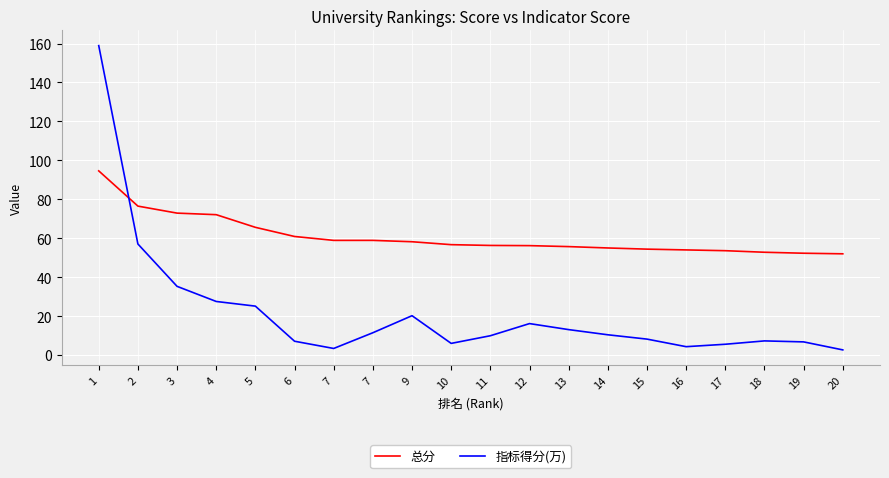

Rank the series by their average value, from highest to lowest.

总分, 指标得分(万)